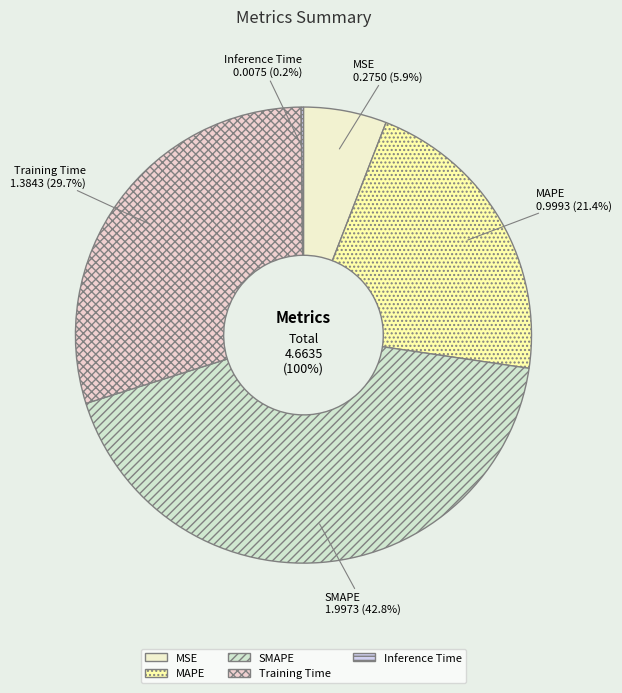

Does Training Time represent more than half of the total?

No